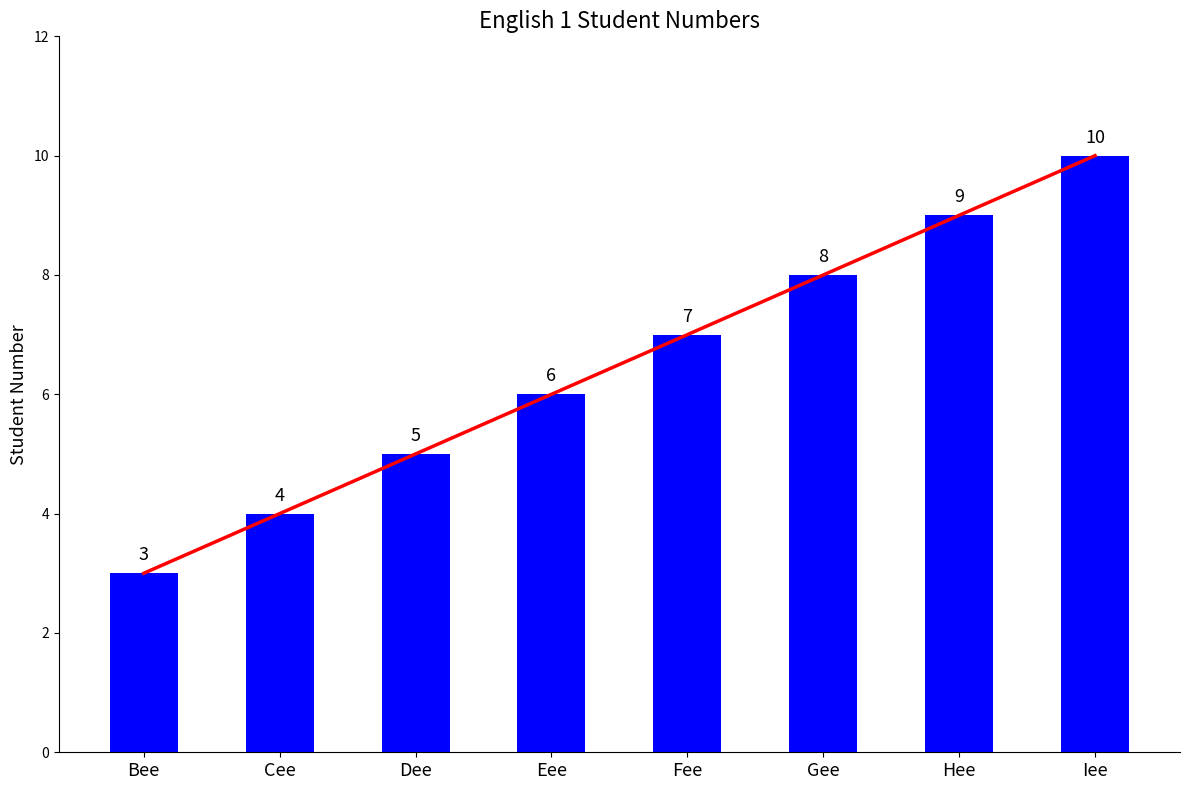

At which category does the chart reach its peak across all series?

Iee